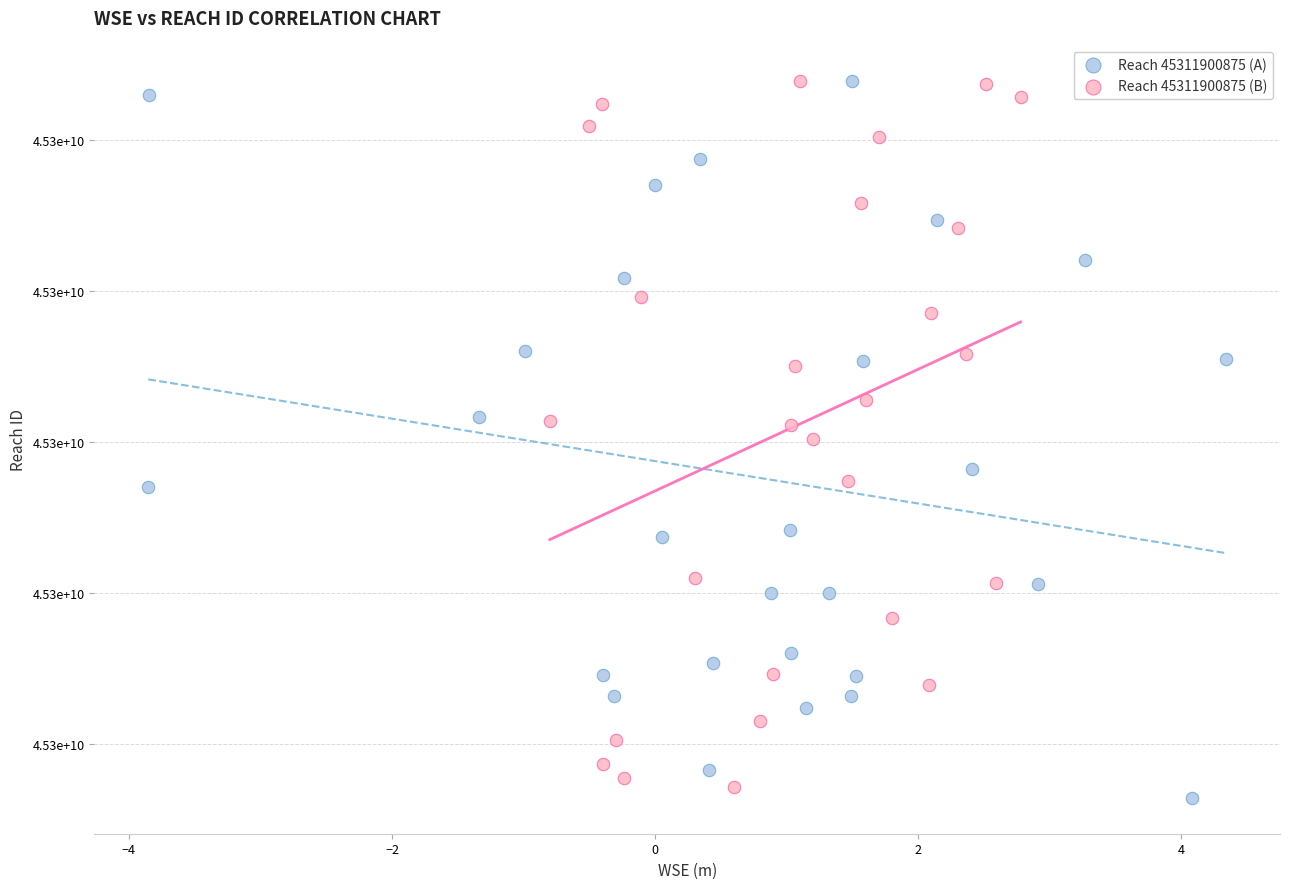

What are all the series names shown in the legend?

Reach 45311900875 (A), Reach 45311900875 (B)